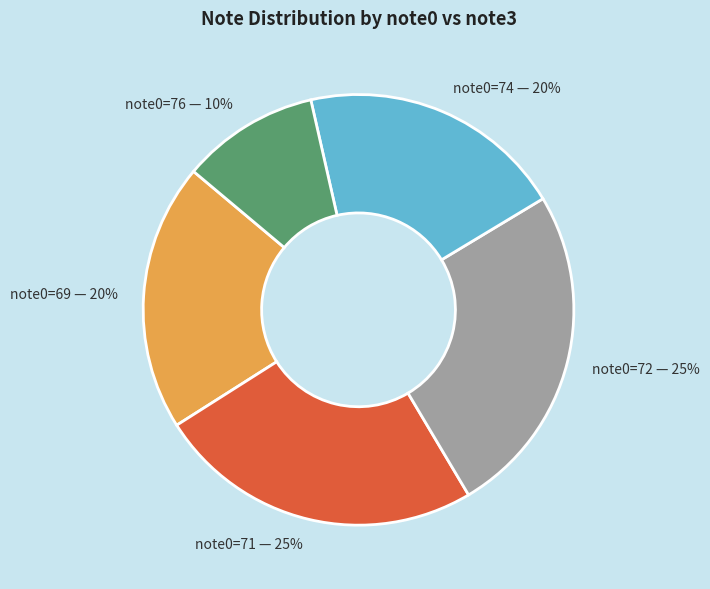

Count the number of slices in the pie.

5